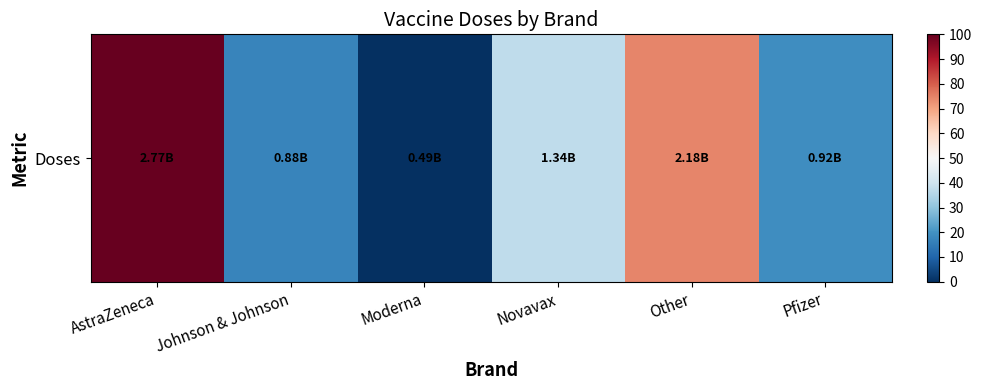

Which label corresponds to the largest value in the chart?

AstraZeneca